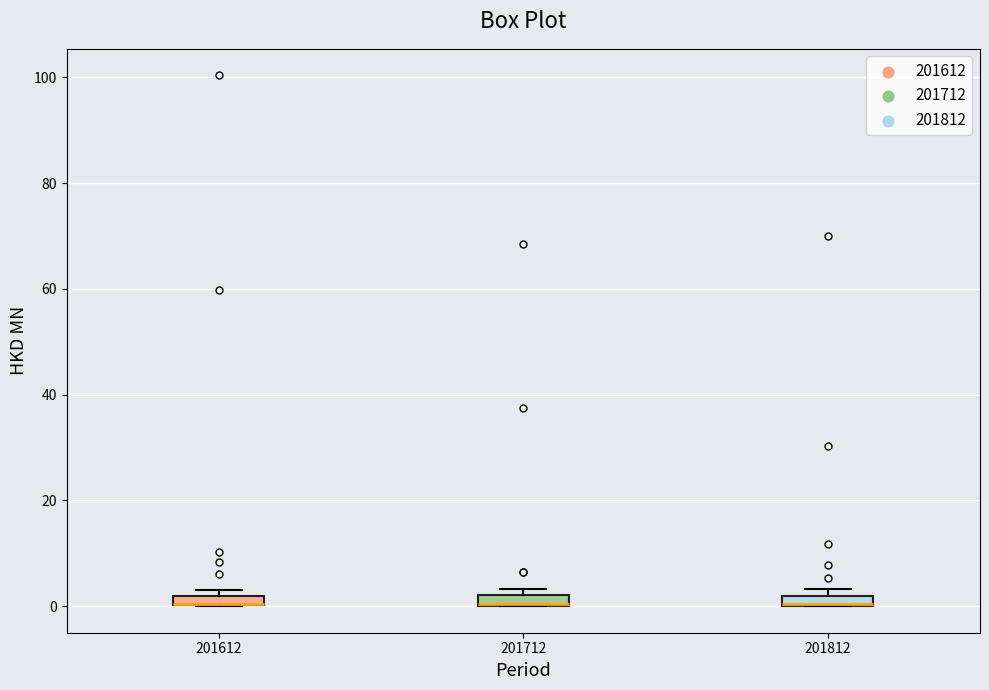

Where is the lower edge of the box at x = 201812 on the y-axis? The values are not printed on the chart, so give them approximately, as read against the axis.

0